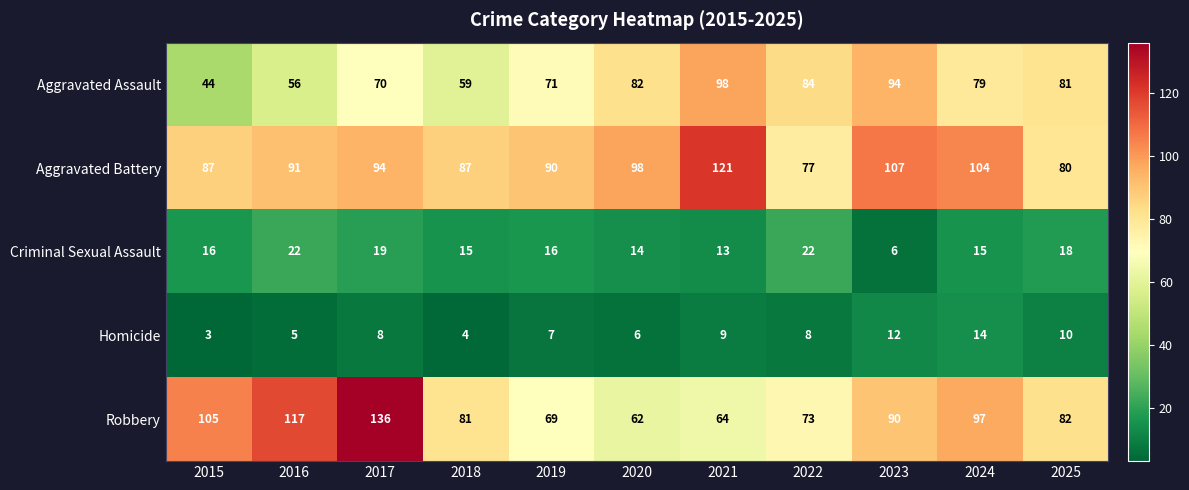

At 2020, list the series in order from largest to smallest.

Aggravated Battery, Aggravated Assault, Robbery, Criminal Sexual Assault, Homicide